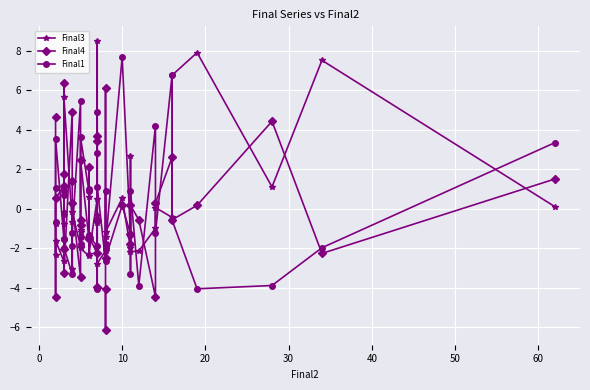

List the series in order of their peak value, lowest first.

Final4, Final1, Final3